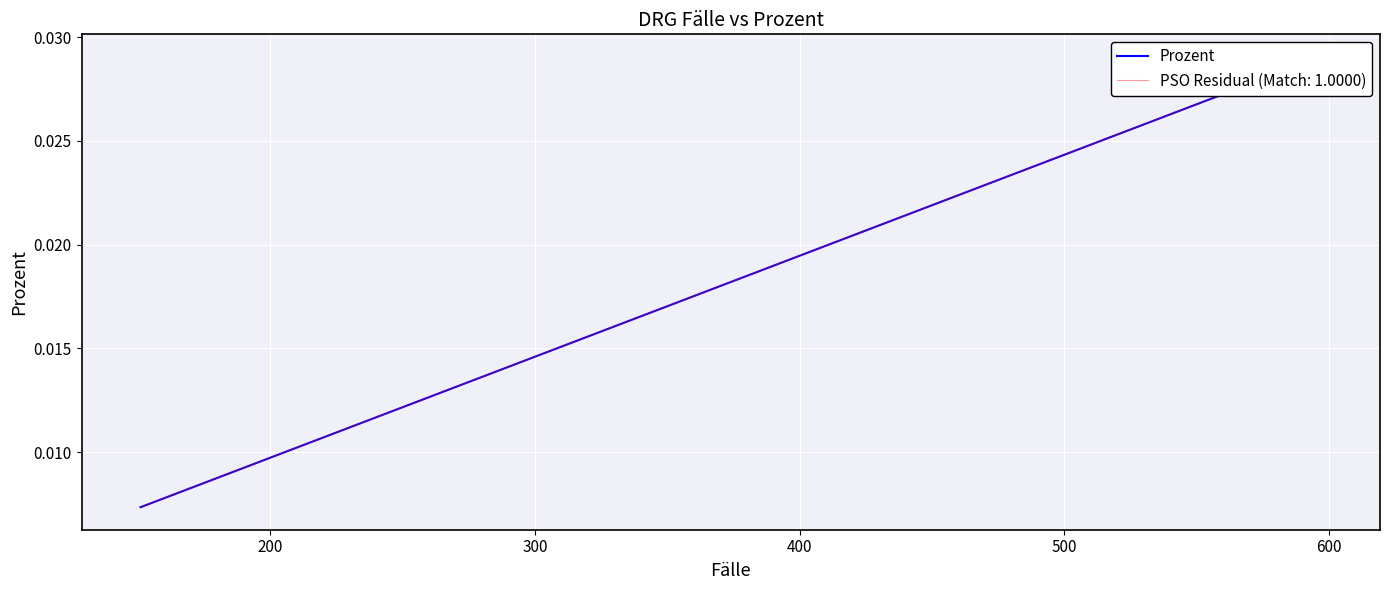

Is it true that the value at 16 is 0.0?

False